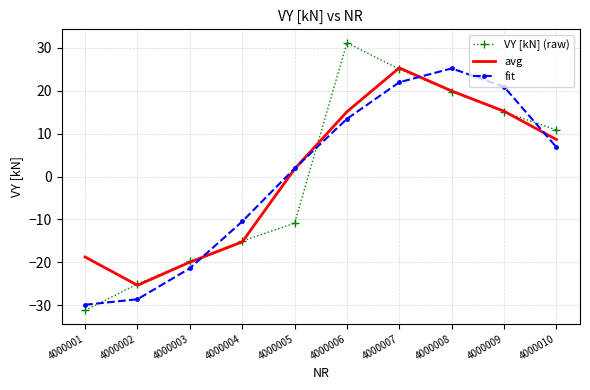

Is it true that avg equals 10.6 at 4000008?

False